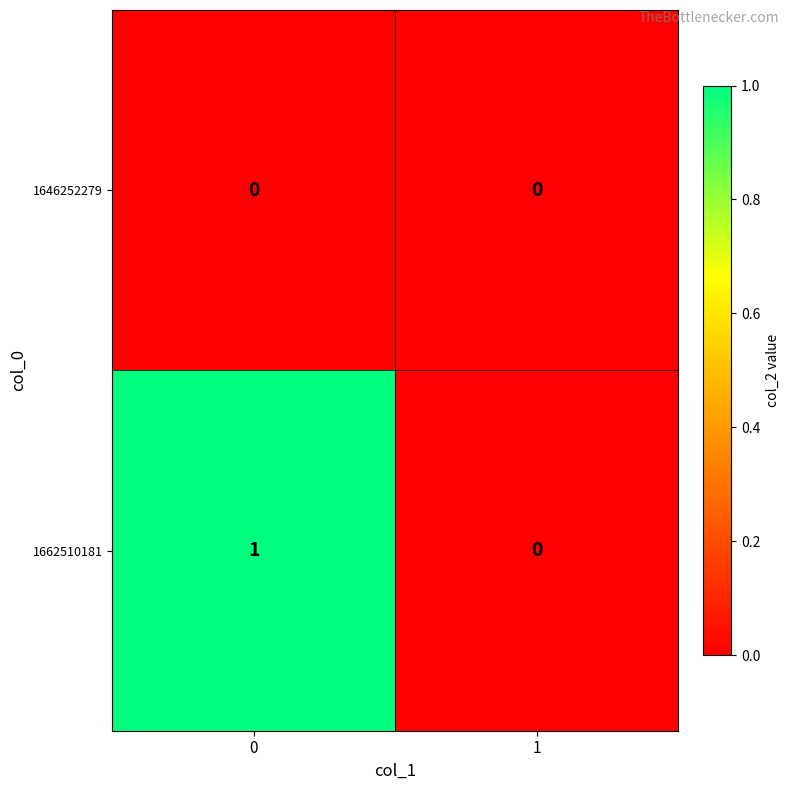

Rank the series by their average value, from highest to lowest.

1662510181, 1646252279